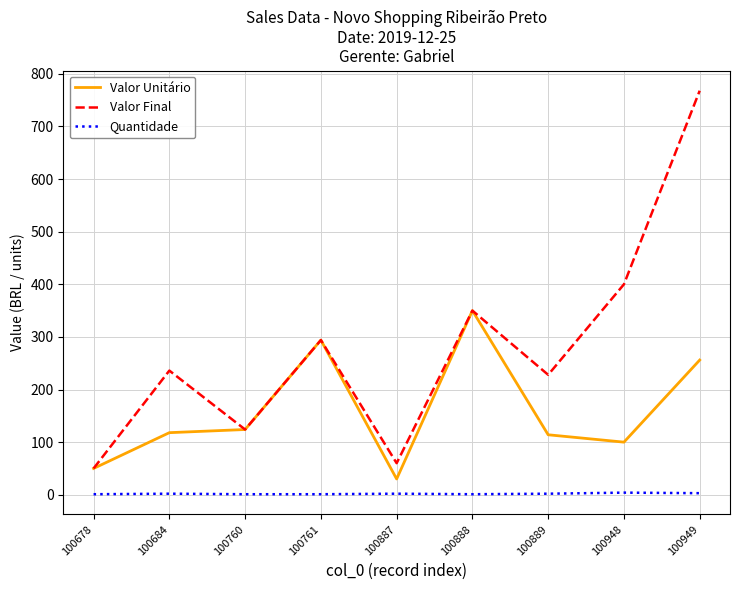

Rank the series by their maximum value, from highest to lowest.

Valor Final, Valor Unitário, Quantidade